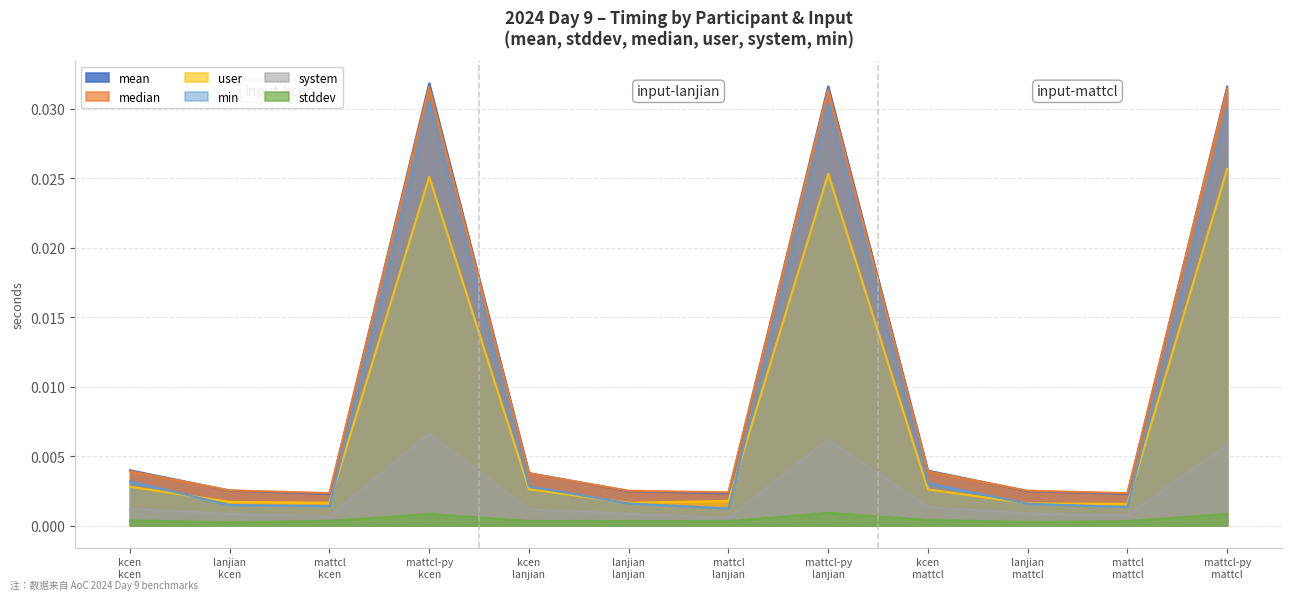

List the labels in order of median value, largest first.

mattcl-py
kcen, mattcl-py
mattcl, mattcl-py
lanjian, kcen
kcen, kcen
mattcl, kcen
lanjian, lanjian
kcen, lanjian
lanjian, lanjian
mattcl, mattcl
lanjian, mattcl
kcen, mattcl
mattcl